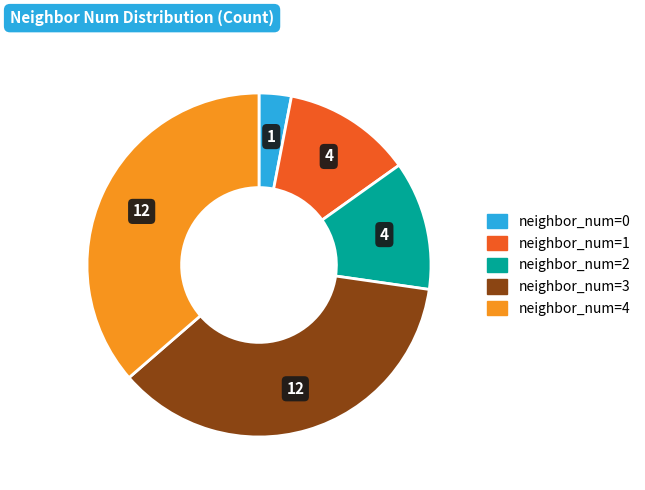

Is there a majority slice in this chart?

No